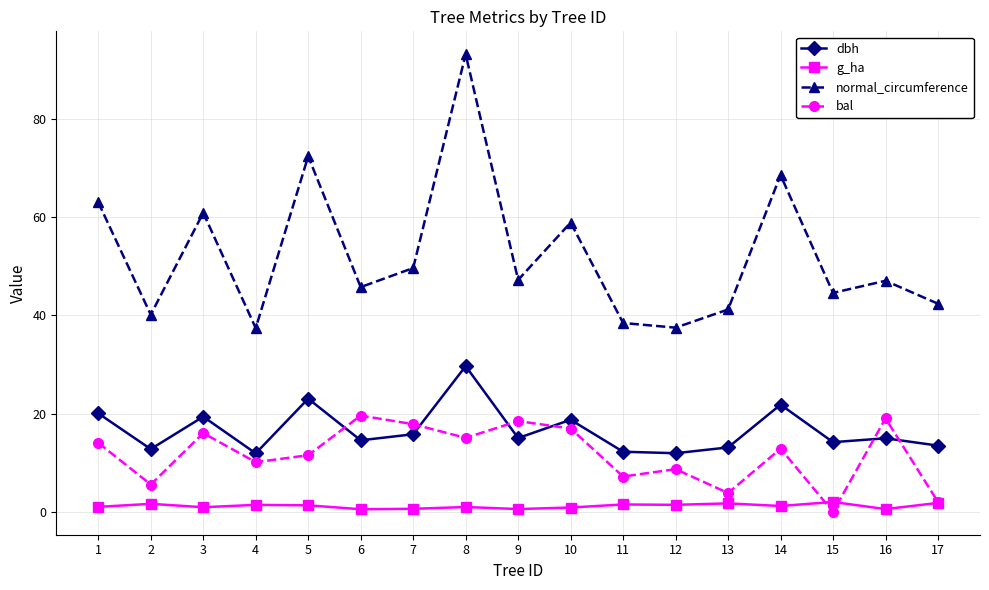

True or false: normal_circumference and g_ha cross at least once.

False